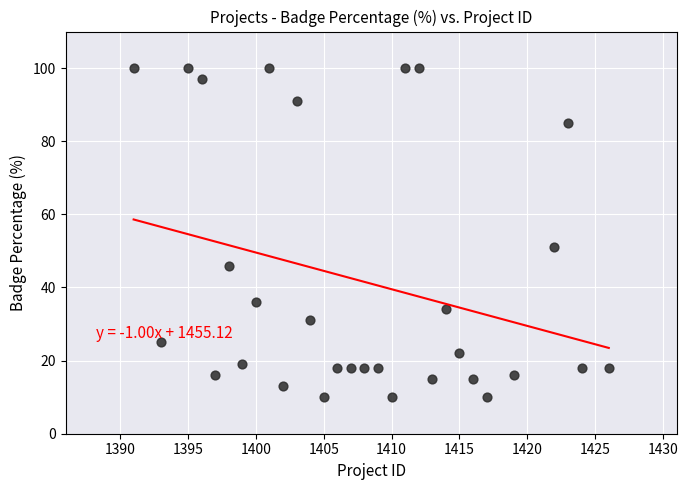

What is the range of Y values (max minus min)?

90